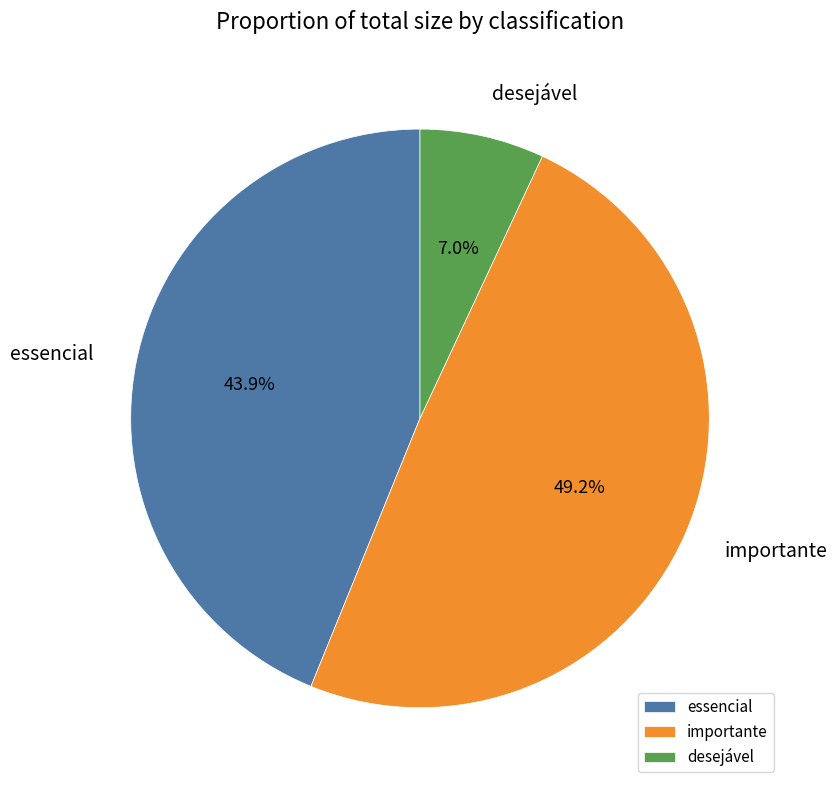

How many segments does this pie chart have?

3